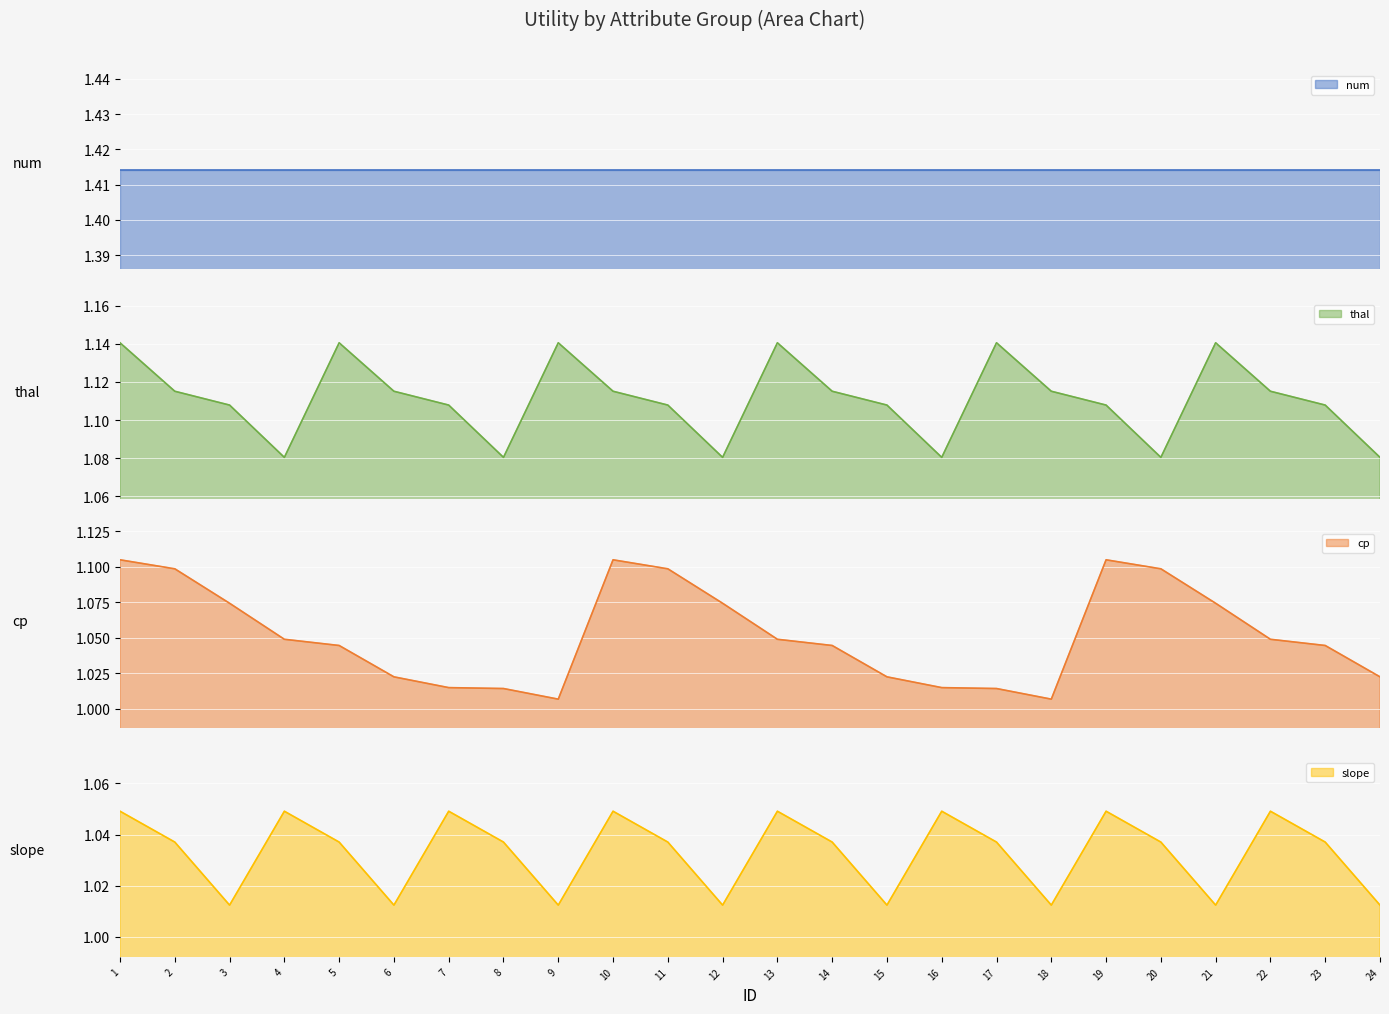

The value of cp at 6 is 0.2. True or false?

False